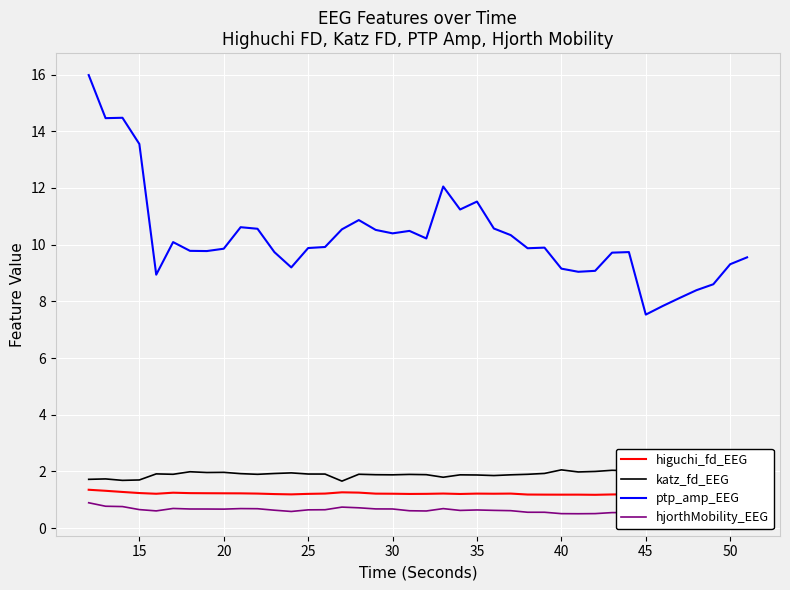

At how many categories does at least one series exceed 4?

40